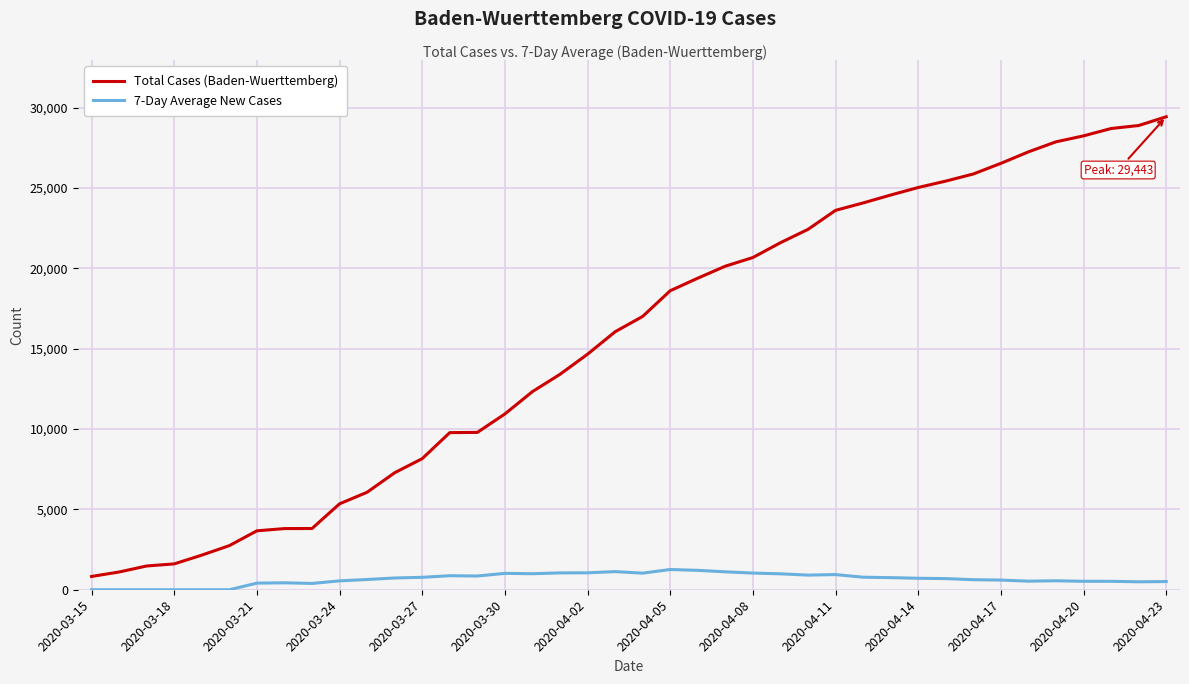

Does the chart display data point markers on the line(s)?

No